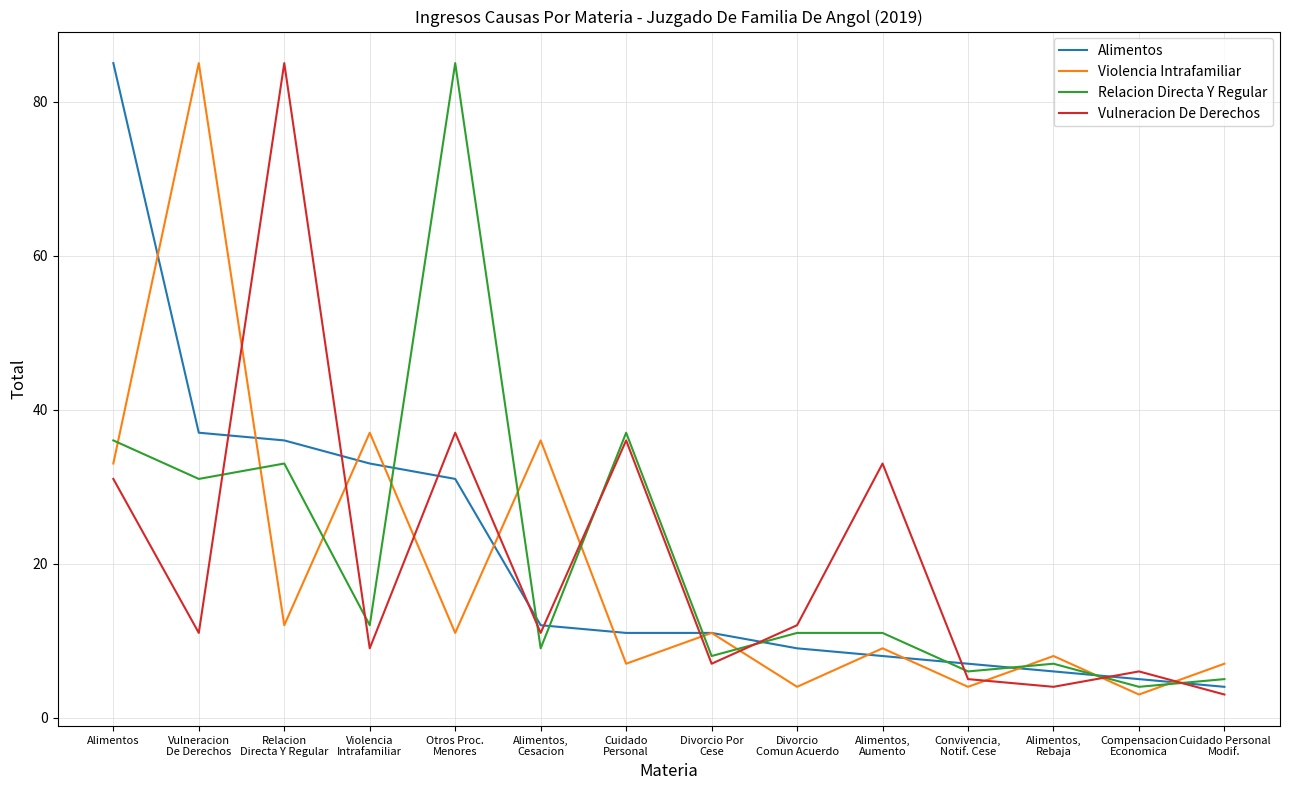

What is the sum of the Vulneracion De Derechos values at Divorcio Por
Cese and Cuidado
Personal?

43